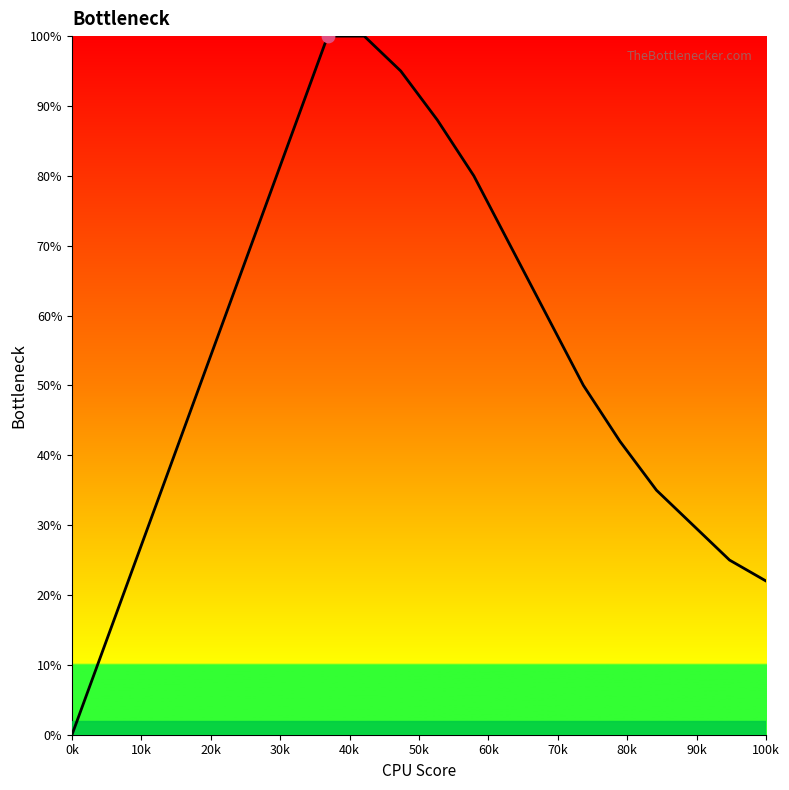

What is the maximum value shown in the chart?

100.0